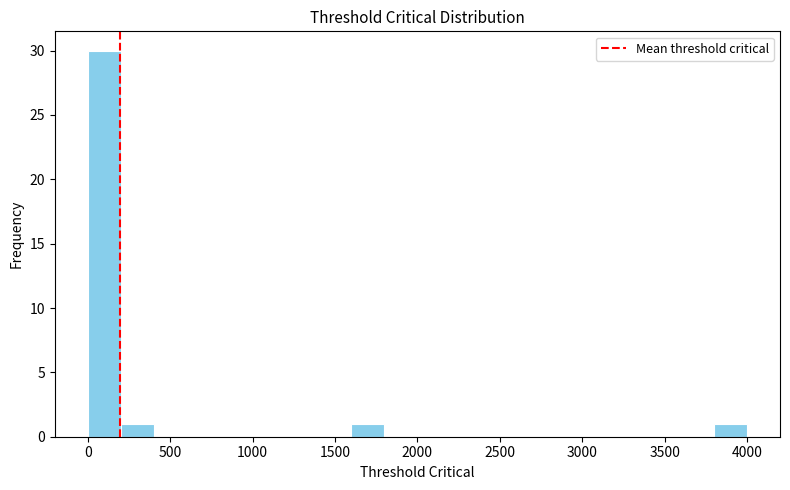

Reading left to right, transcribe this chart: for each bar, give the range it covers on the x-axis and its height. The values are not printed on the chart, so give them approximately, as read against the axis.

0 to 200: 30
200 to 400: 1
400 to 600: 0
600 to 800: 0
800 to 1000: 0
1000 to 1200: 0
1200 to 1400: 0
1400 to 1600: 0
1600 to 1800: 1
1800 to 2000: 0
2000 to 2200: 0
2200 to 2400: 0
2400 to 2600: 0
2600 to 2800: 0
2800 to 3000: 0
3000 to 3200: 0
3200 to 3400: 0
3400 to 3600: 0
3600 to 3800: 0
3800 to 4000: 1